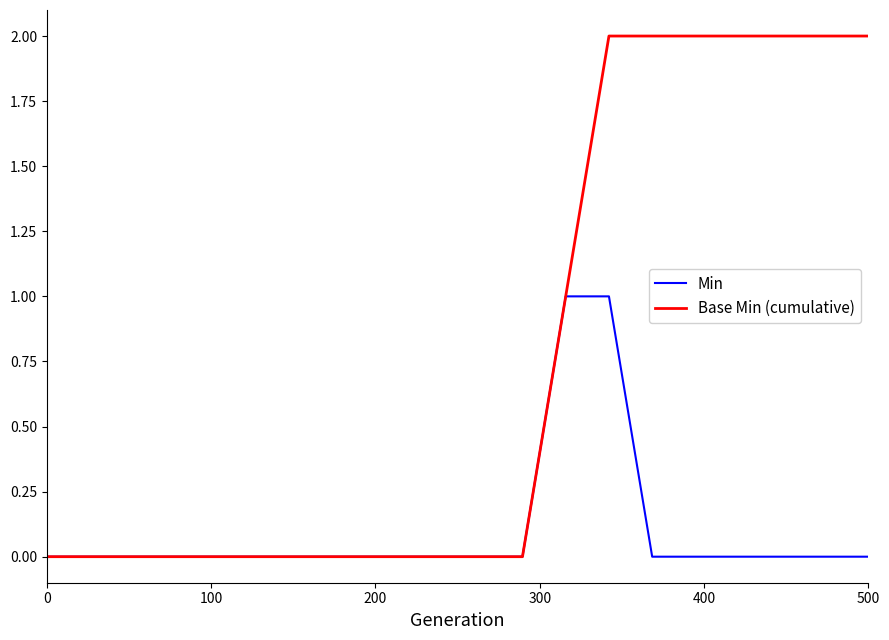

Reading left to right, list all the values displayed in this chart.

Min: 0	0	0	0	0	0	0	0	0	0	0	0	1	1	0	0	0	0	0	0
Base Min (cumulative): 0	0	0	0	0	0	0	0	0	0	0	0	1	2	2	2	2	2	2	2